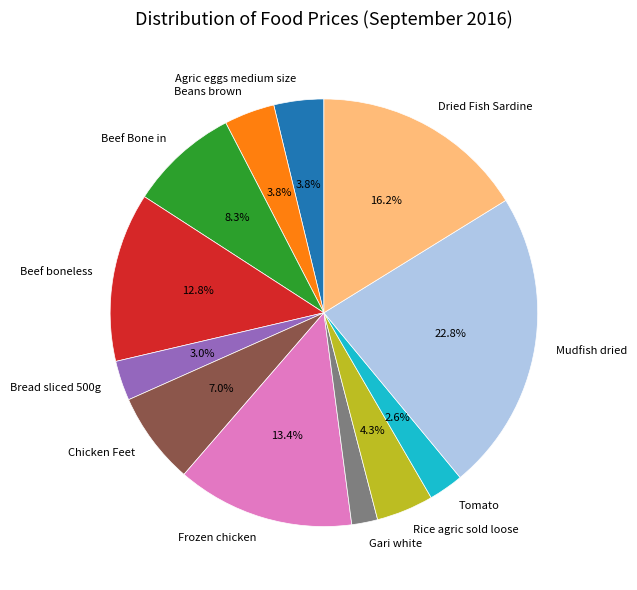

Approximately how many times larger is the value at Bread sliced 500g compared to Chicken Feet?

0.4